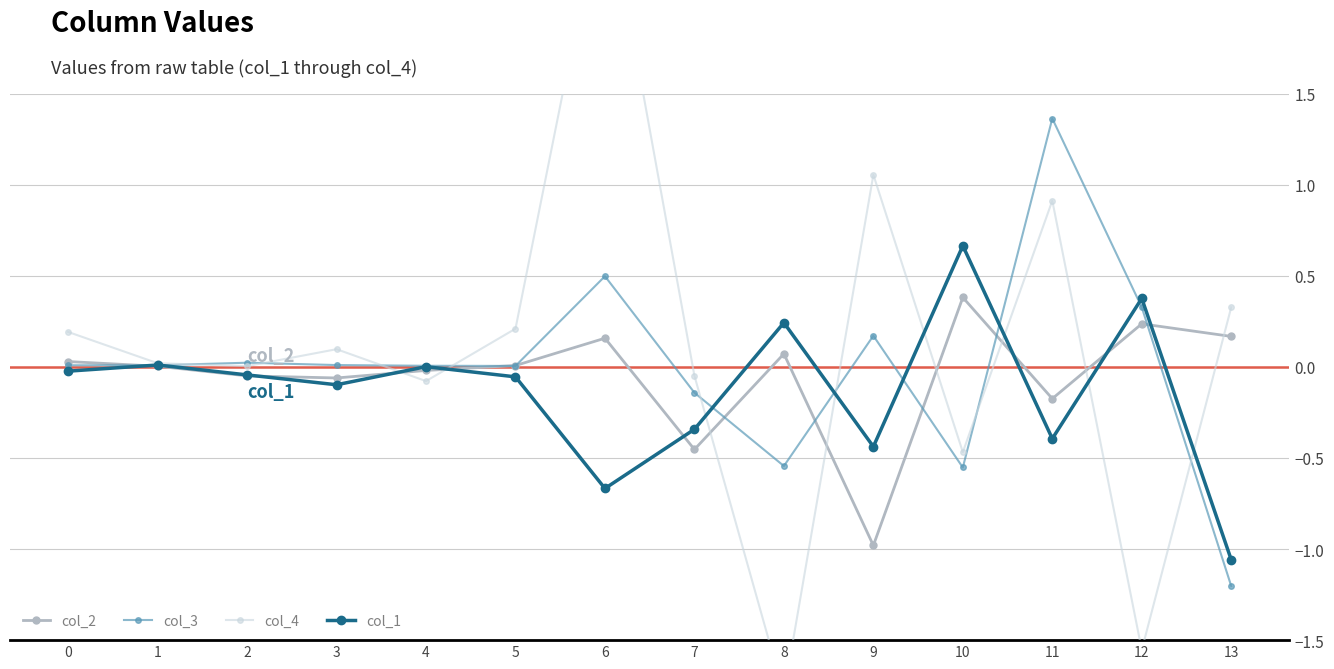

What is the value of the col_1 point at the 9th from the left?

0.2